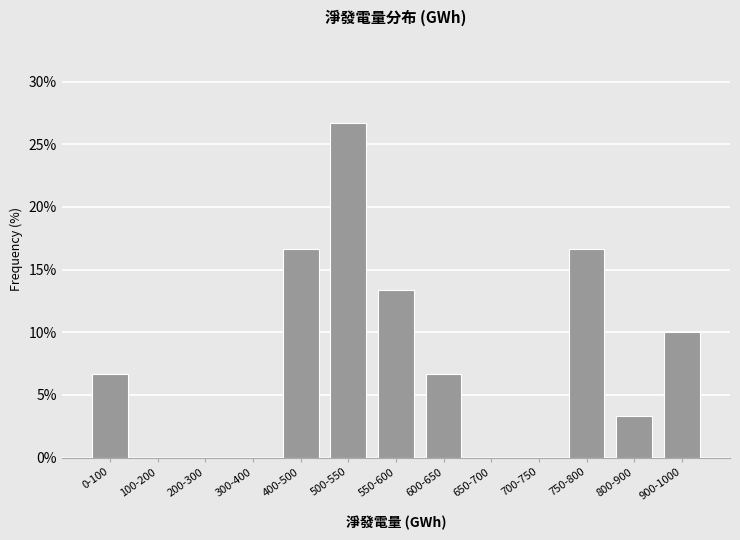

Reading left to right, transcribe all the data shown in this chart.

0-100=6.7	100-200=0.0	200-300=0.0	300-400=0.0	400-500=16.7	500-550=26.7	550-600=13.3	600-650=6.7	650-700=0.0	700-750=0.0	750-800=16.7	800-900=3.3	900-1000=10.0